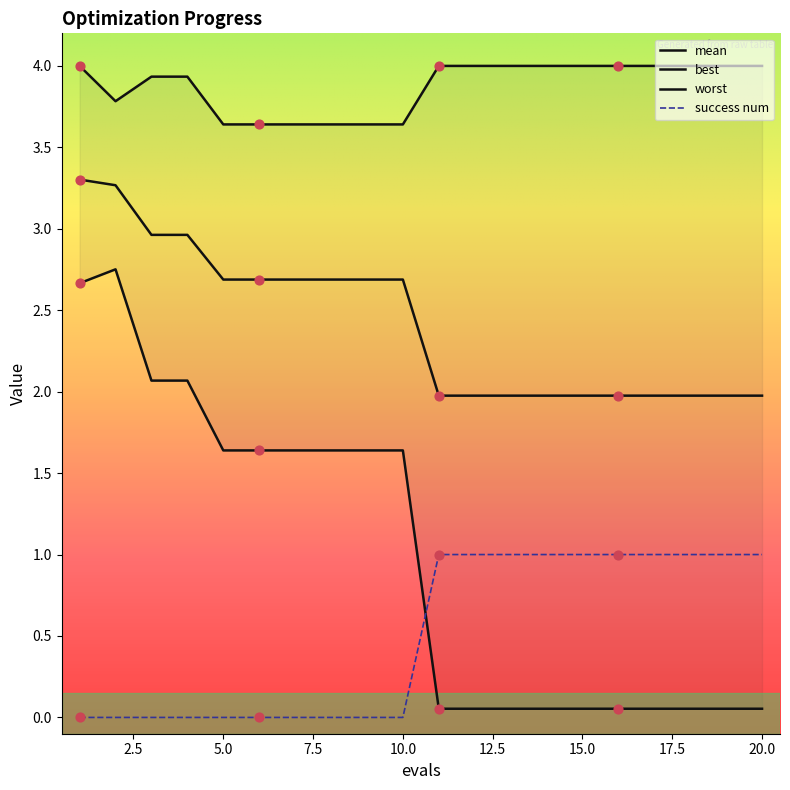

What is the total value across all series at 11?

7.0